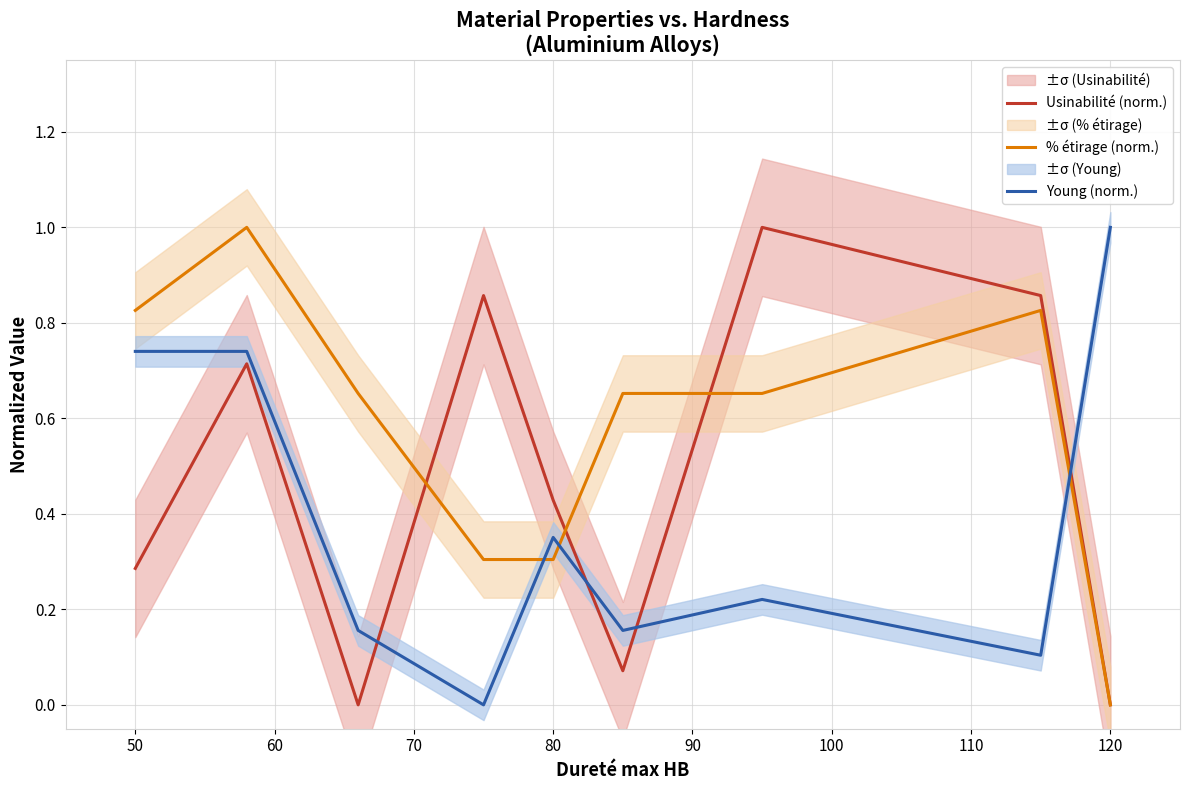

Rank the series by their maximum value, from highest to lowest.

Usinabilité (norm.), % étirage (norm.), Young (norm.)